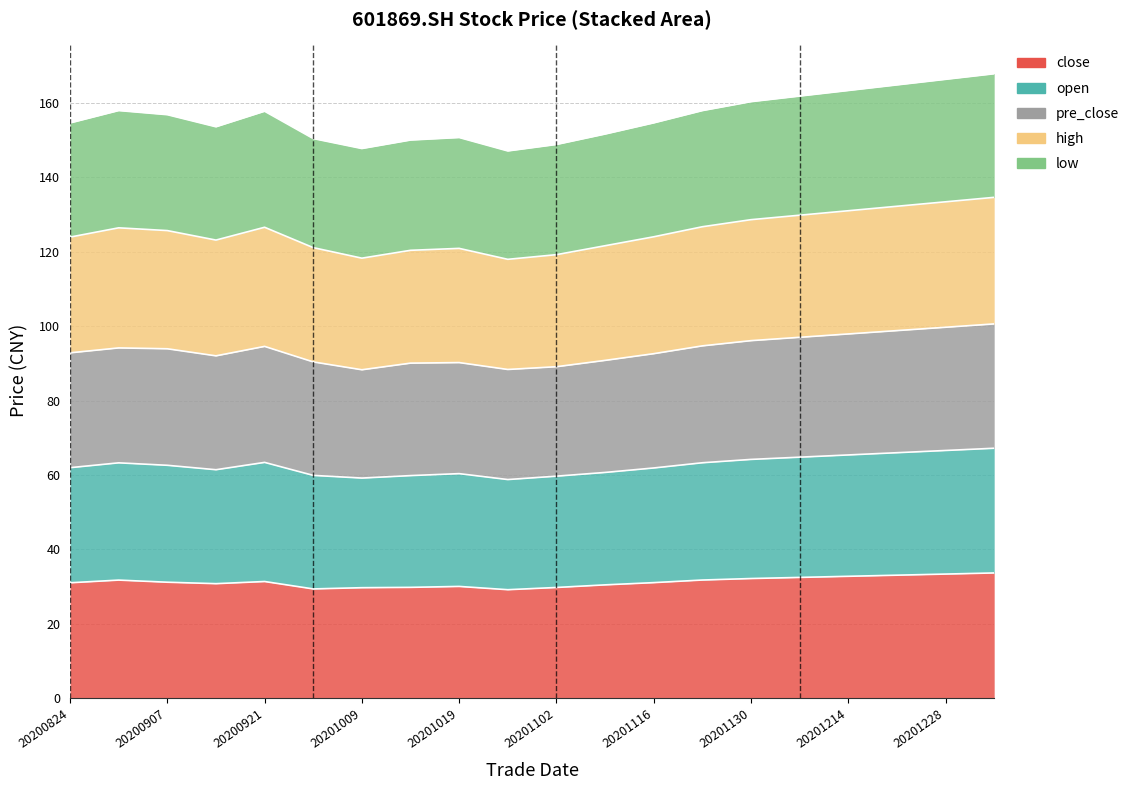

Is it true that low equals 80.4 at 20201009?

False